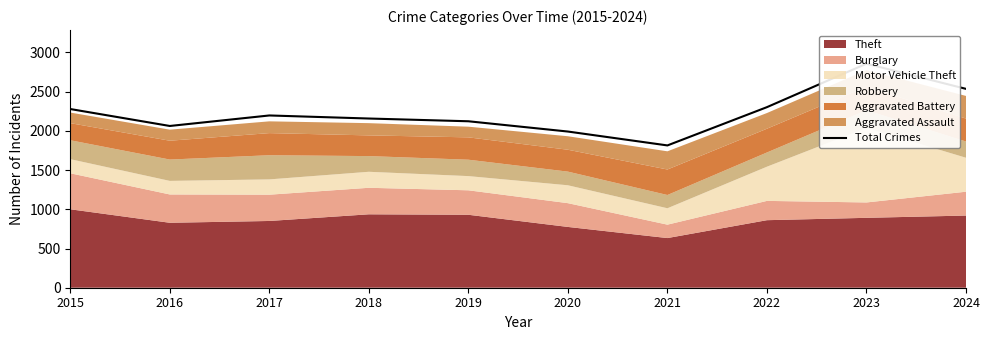

Does the chart have visible grid lines?

No